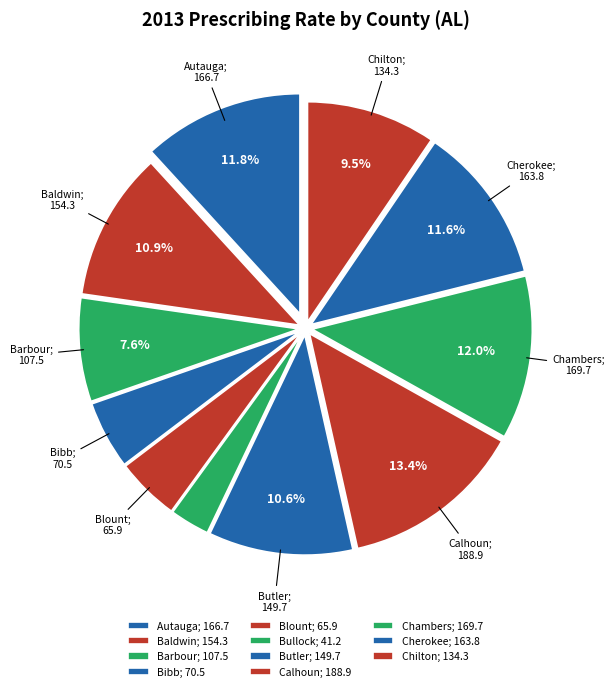

Count the number of slices in the pie.

11